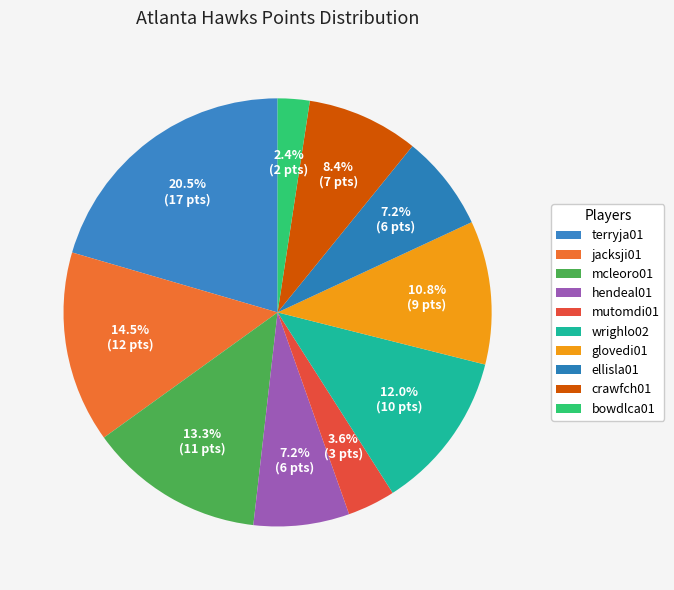

Does ellisla01 account for over 50% of the chart?

No